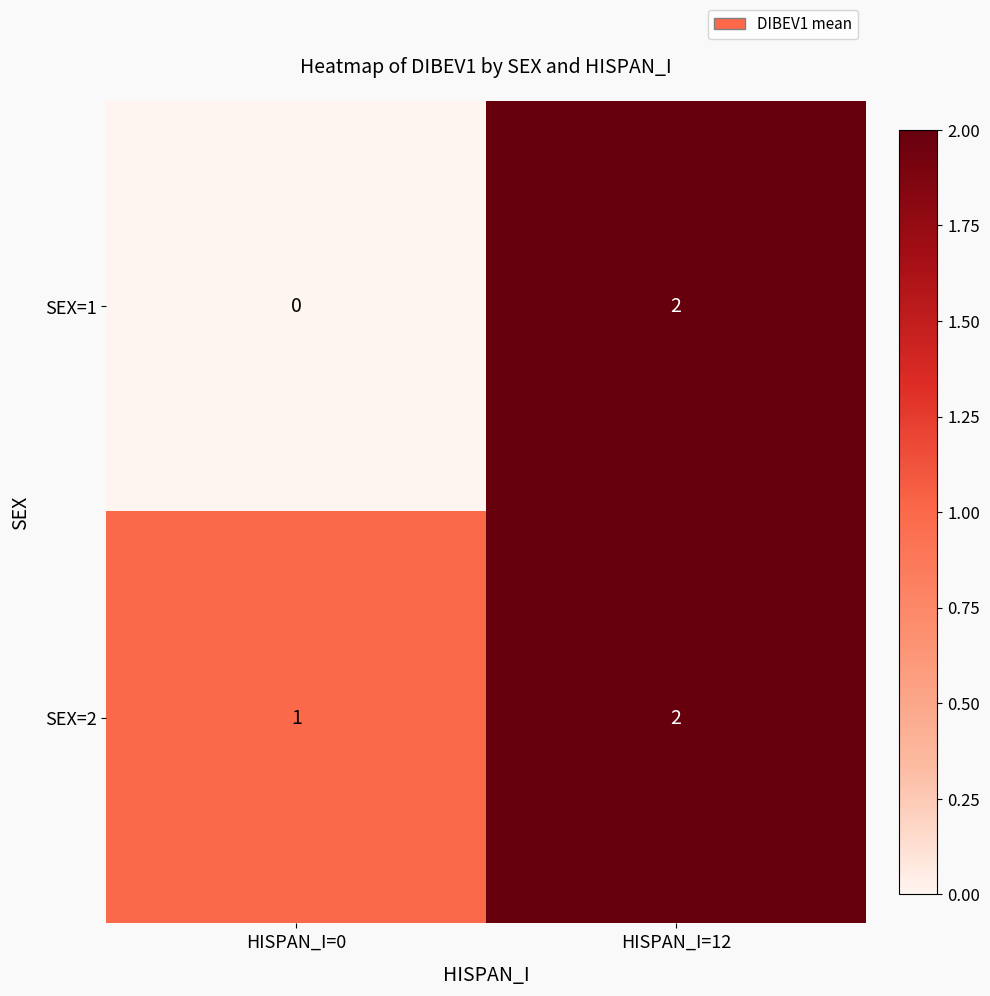

Reading right to left, extract all data points from this chart.

SEX=1: HISPAN_I=12=2	HISPAN_I=0=0
SEX=2: HISPAN_I=12=2	HISPAN_I=0=1